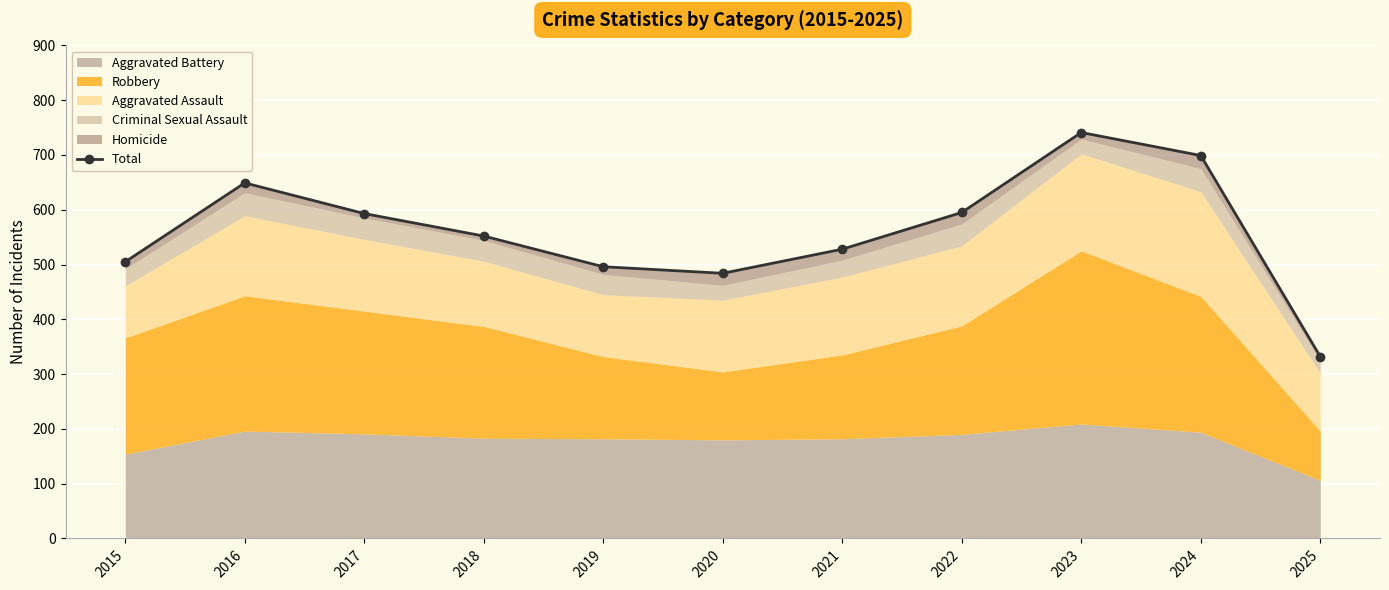

What is the smallest value displayed?

332